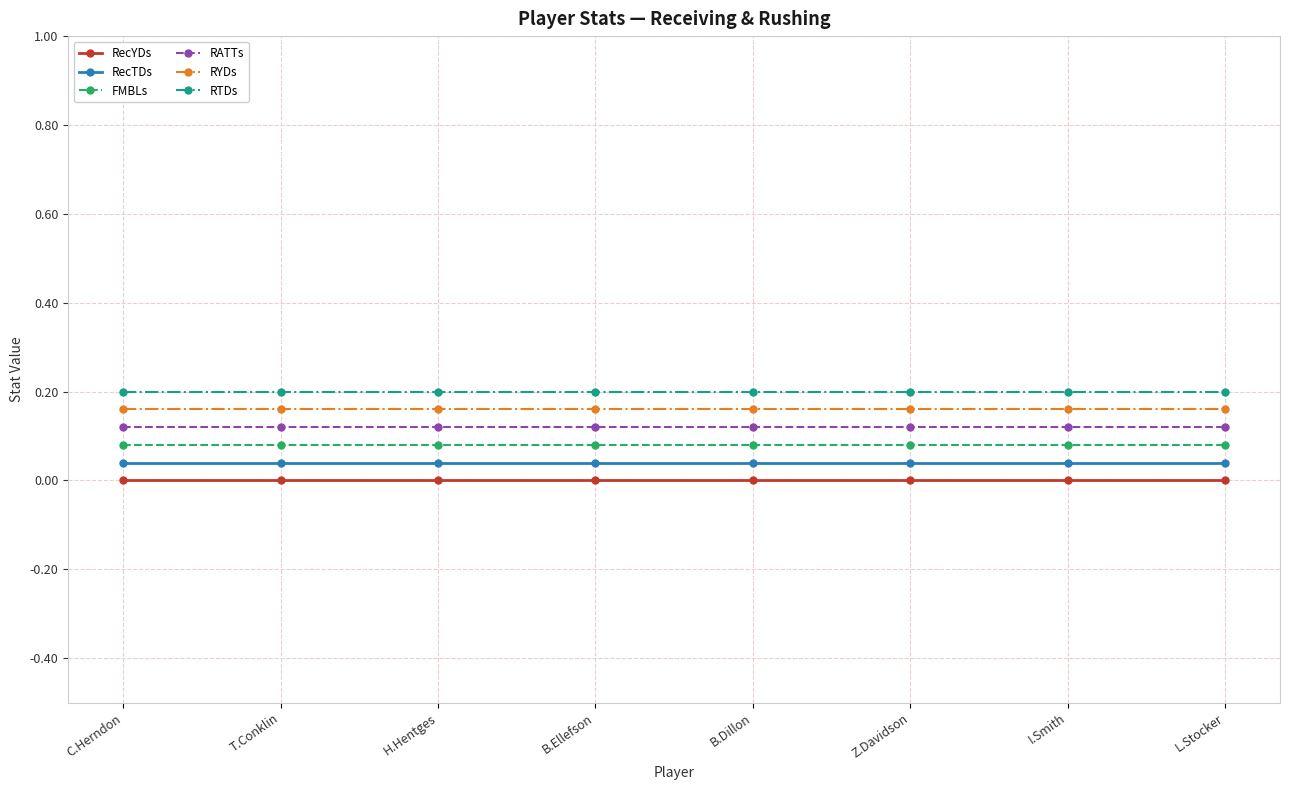

Is the value of RYDs at I.Smith greater than the value of RecTDs at T.Conklin?

Yes